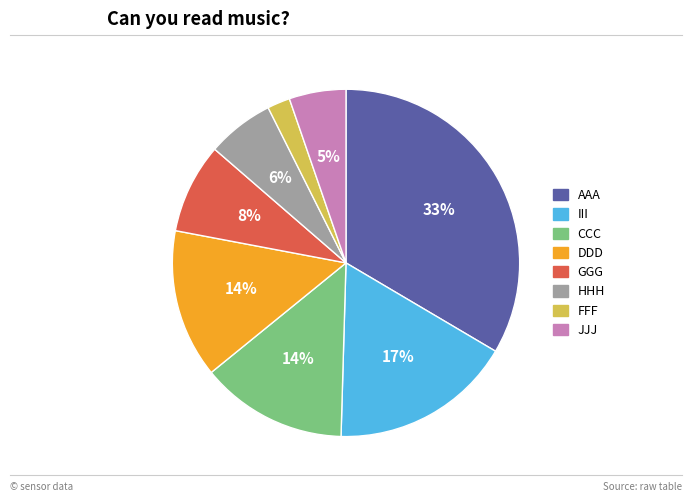

Combined, do GGG and DDD account for over 50%?

No